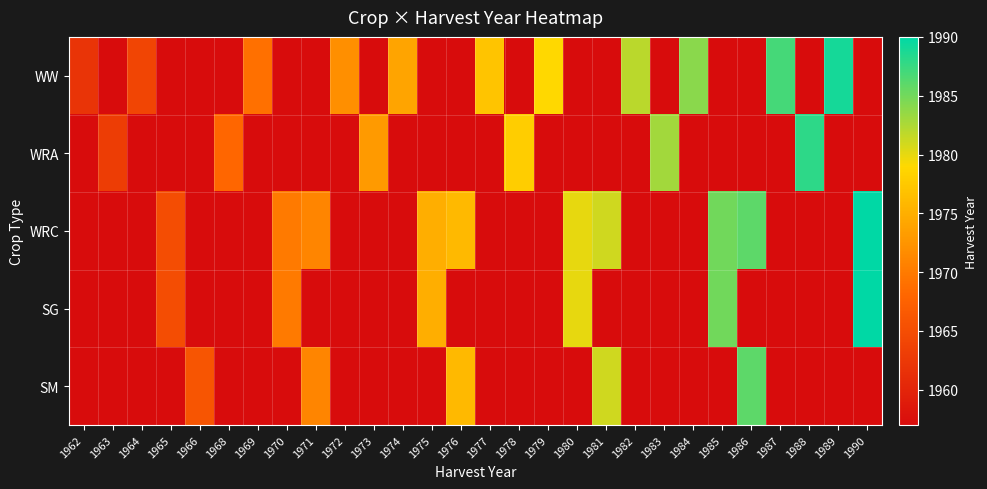

Reading left to right, list all the values displayed in this chart.

WW: 1962=1962	1963=1957	1964=1964	1965=1957	1966=1957	1968=1957	1969=1969	1970=1957	1971=1957	1972=1972	1973=1957	1974=1974	1975=1957	1976=1957	1977=1977	1978=1957	1979=1979	1980=1957	1981=1957	1982=1982	1983=1957	1984=1984	1985=1957	1986=1957	1987=1987	1988=1957	1989=1989	1990=1957
WRA: 1962=1957	1963=1963	1964=1957	1965=1957	1966=1957	1968=1968	1969=1957	1970=1957	1971=1957	1972=1957	1973=1973	1974=1957	1975=1957	1976=1957	1977=1957	1978=1978	1979=1957	1980=1957	1981=1957	1982=1957	1983=1983	1984=1957	1985=1957	1986=1957	1987=1957	1988=1988	1989=1957	1990=1957
WRC: 1962=1957	1963=1957	1964=1957	1965=1965	1966=1957	1968=1957	1969=1957	1970=1970	1971=1971	1972=1957	1973=1957	1974=1957	1975=1975	1976=1976	1977=1957	1978=1957	1979=1957	1980=1980	1981=1981	1982=1957	1983=1957	1984=1957	1985=1985	1986=1986	1987=1957	1988=1957	1989=1957	1990=1990
SG: 1962=1957	1963=1957	1964=1957	1965=1965	1966=1957	1968=1957	1969=1957	1970=1970	1971=1957	1972=1957	1973=1957	1974=1957	1975=1975	1976=1957	1977=1957	1978=1957	1979=1957	1980=1980	1981=1957	1982=1957	1983=1957	1984=1957	1985=1985	1986=1957	1987=1957	1988=1957	1989=1957	1990=1990
SM: 1962=1957	1963=1957	1964=1957	1965=1957	1966=1966	1968=1957	1969=1957	1970=1957	1971=1971	1972=1957	1973=1957	1974=1957	1975=1957	1976=1976	1977=1957	1978=1957	1979=1957	1980=1957	1981=1981	1982=1957	1983=1957	1984=1957	1985=1957	1986=1986	1987=1957	1988=1957	1989=1957	1990=1957